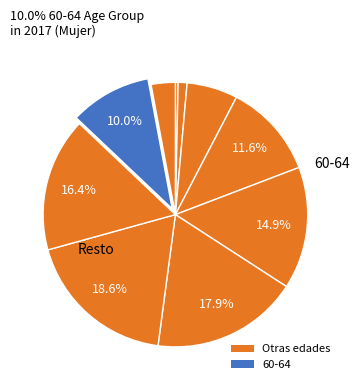

Count the number of slices in the pie.

10